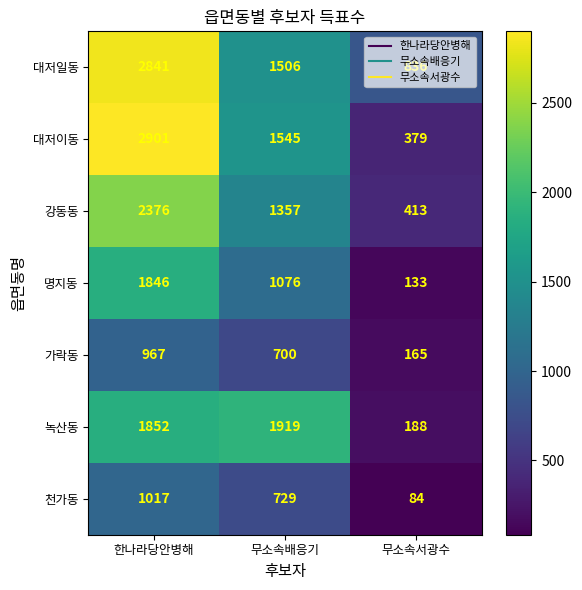

Which series has the widest spread of values?

대저이동